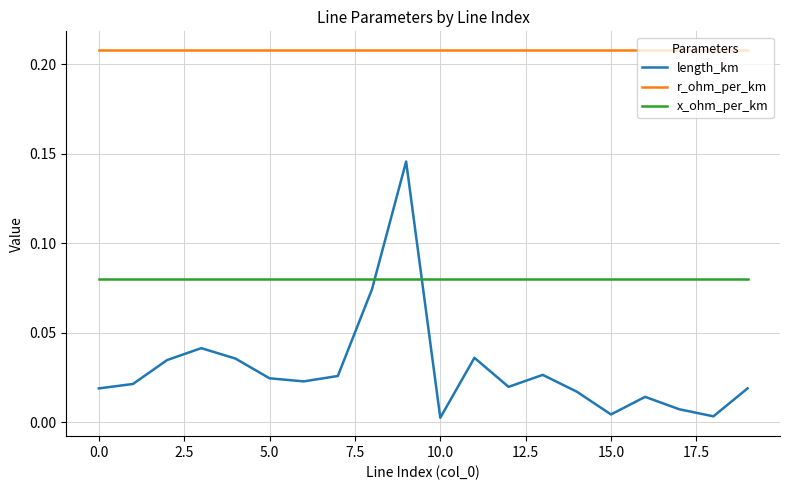

List the series in order of their overall mean, lowest first.

length_km, x_ohm_per_km, r_ohm_per_km